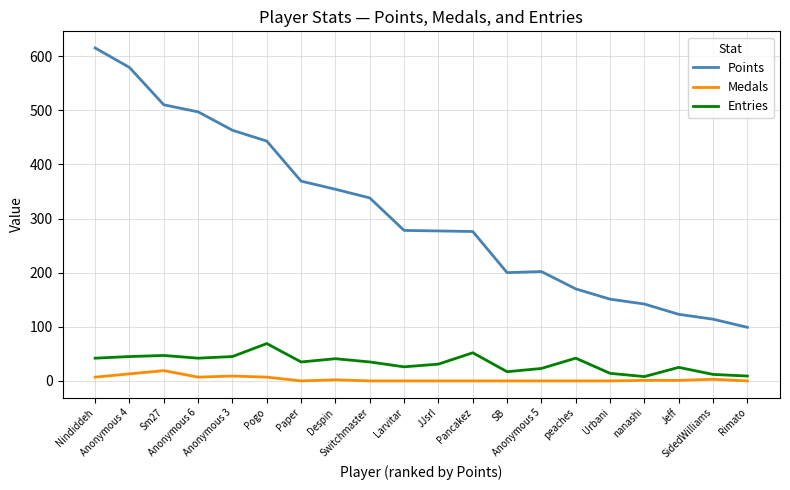

What is the maximum value shown in the chart?

615